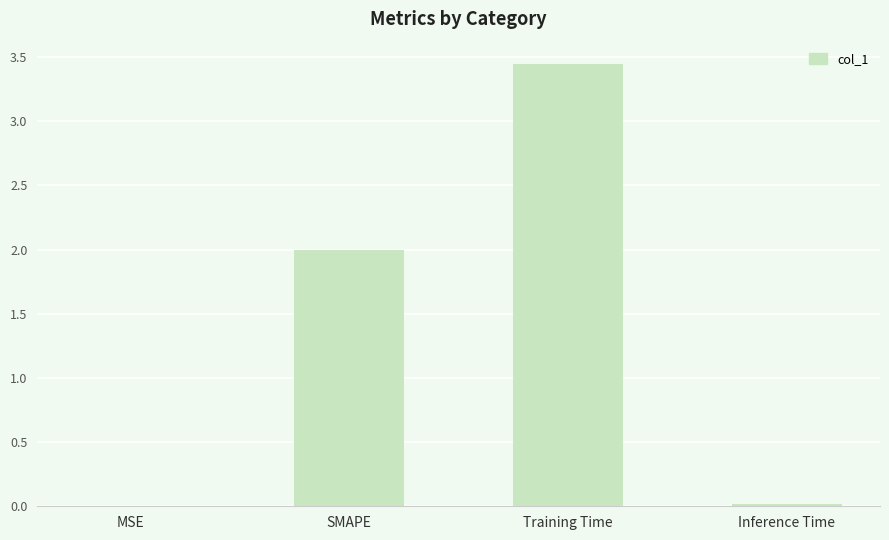

What is the sum of all values?

5.5